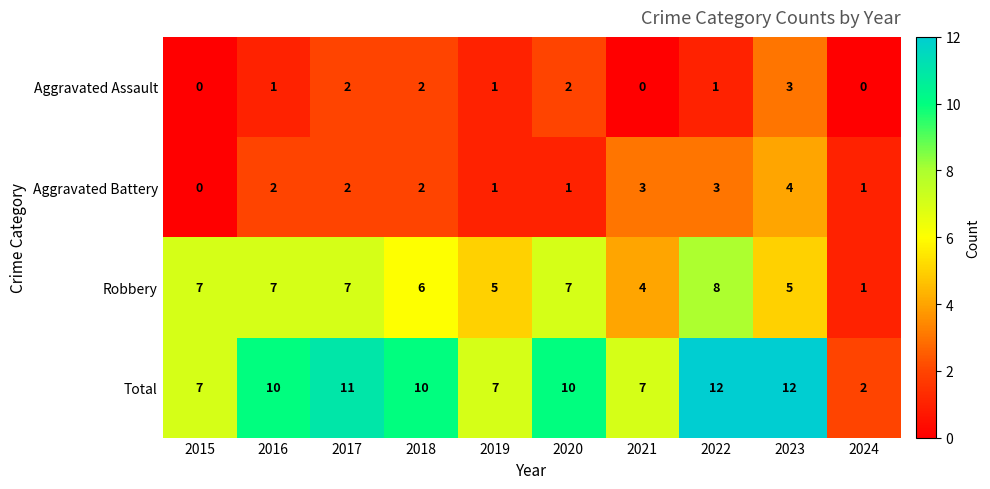

What is the highest value of the Total series?

12